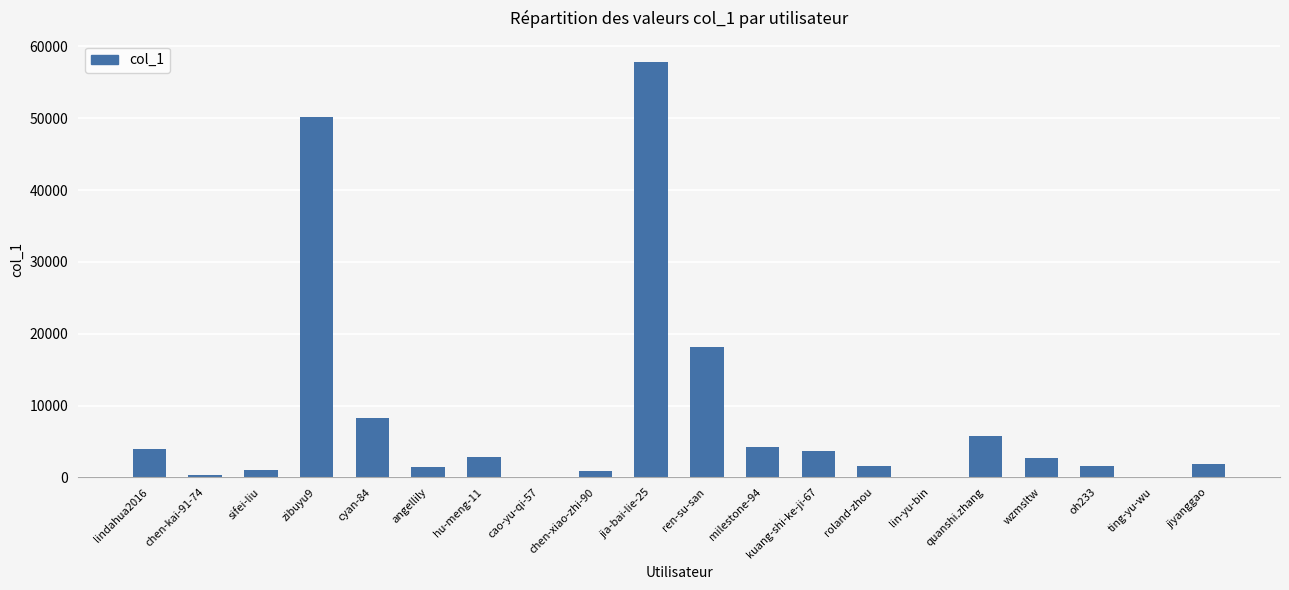

What is the greatest value displayed?

57899